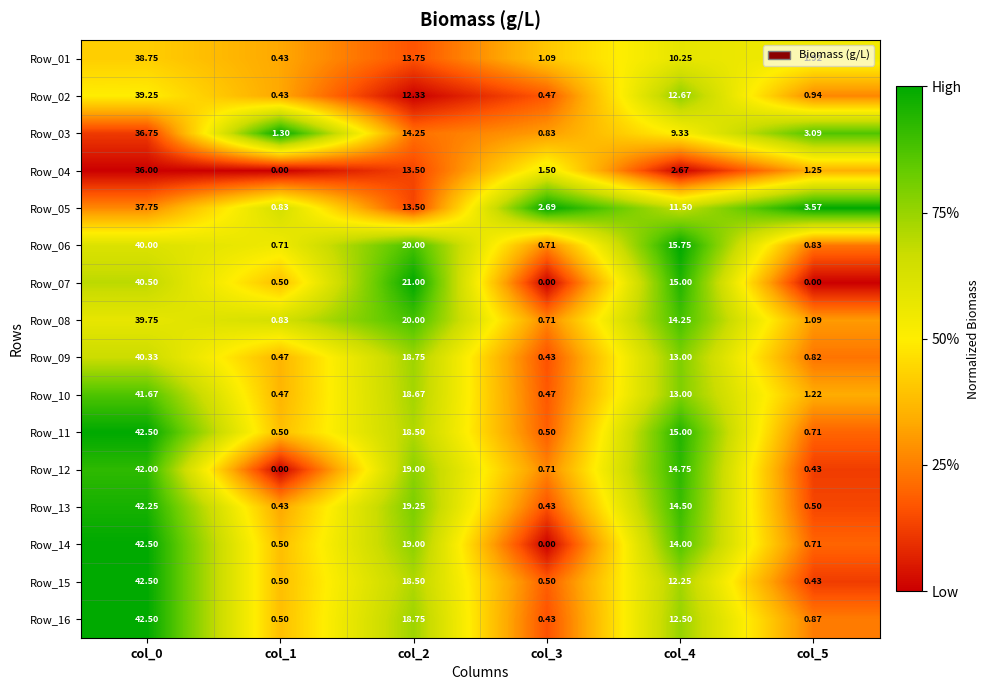

Is the value of Row_07 at col_3 greater than the value of Row_01 at col_4?

No